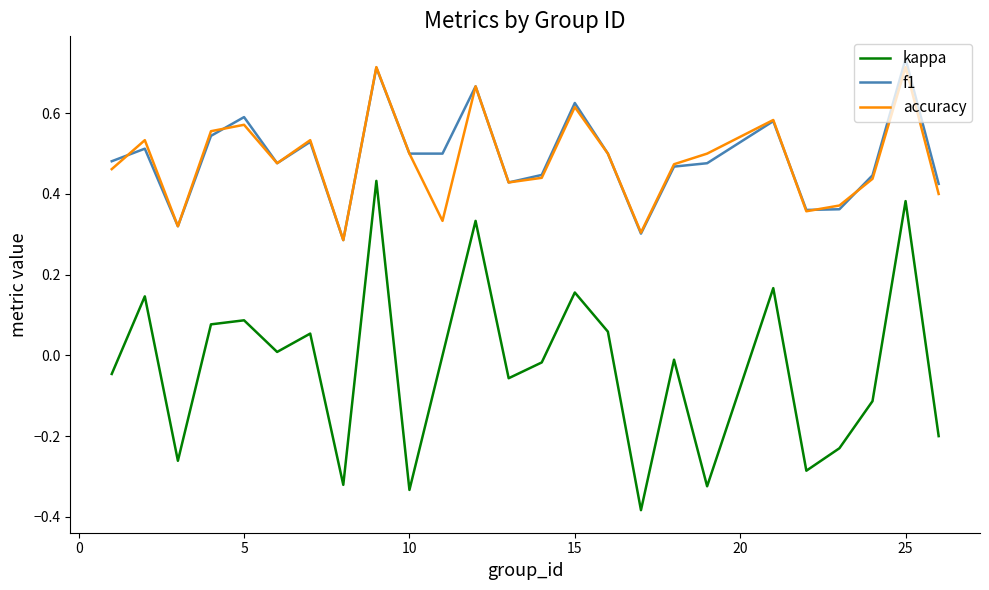

True or false: f1 and kappa cross at least once.

False